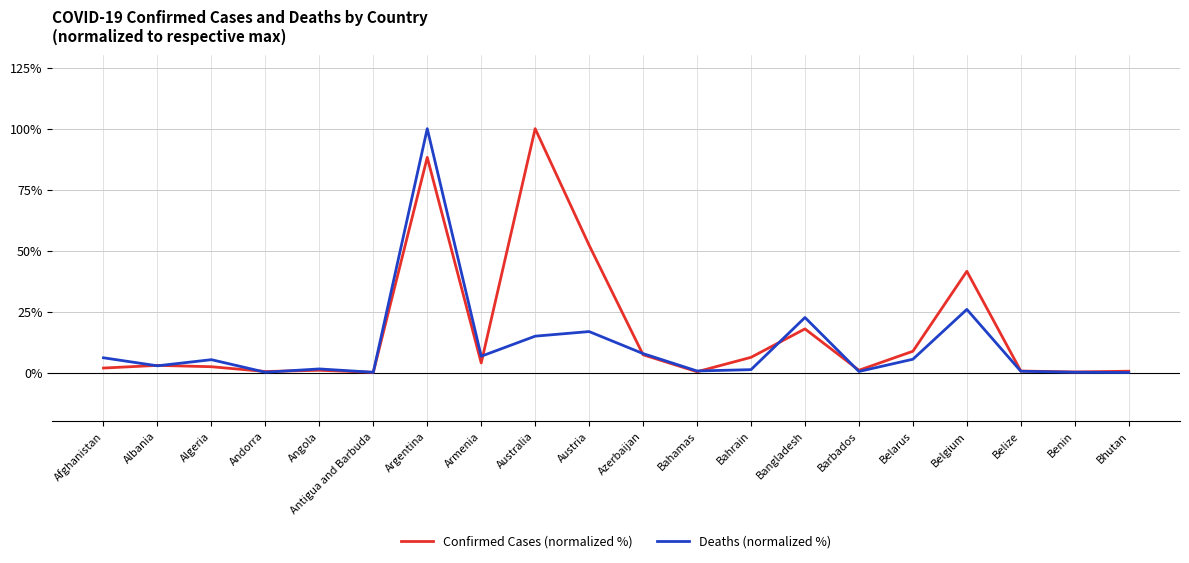

At Argentina, list the series in order from largest to smallest.

Deaths (normalized %), Confirmed Cases (normalized %)